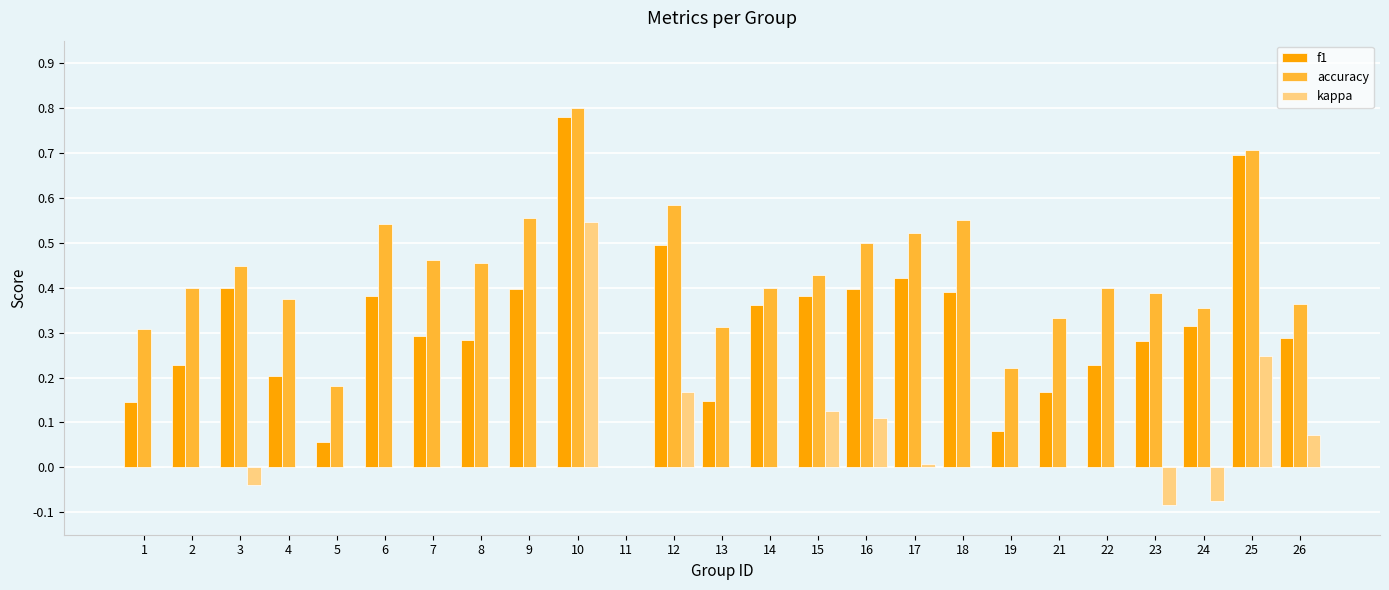

Count the number of categories in the chart.

25